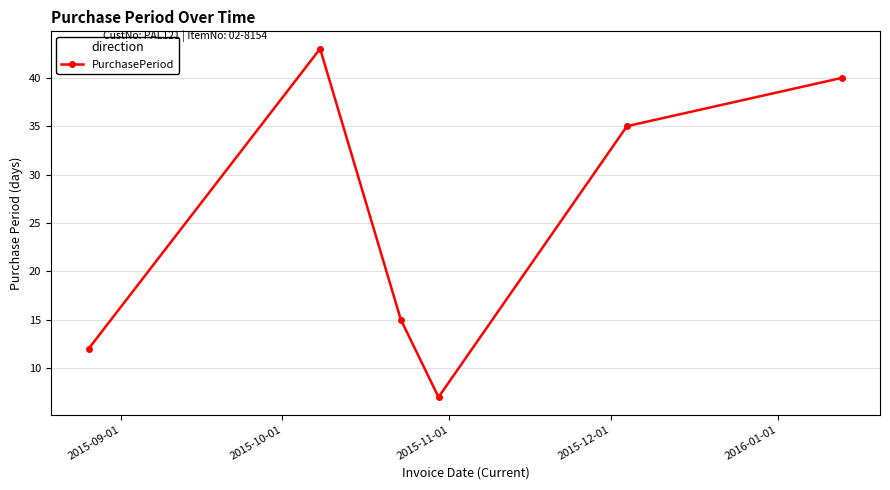

What is the average value?

25